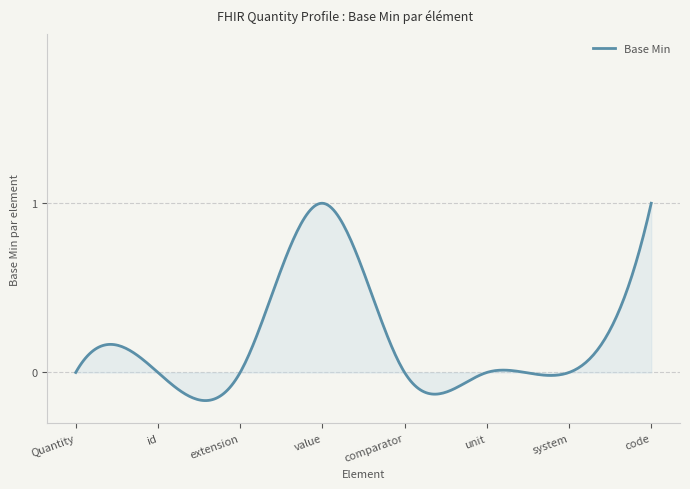

Reading left to right, extract all data points from this chart.

0	0	0	1	0	0	0	1